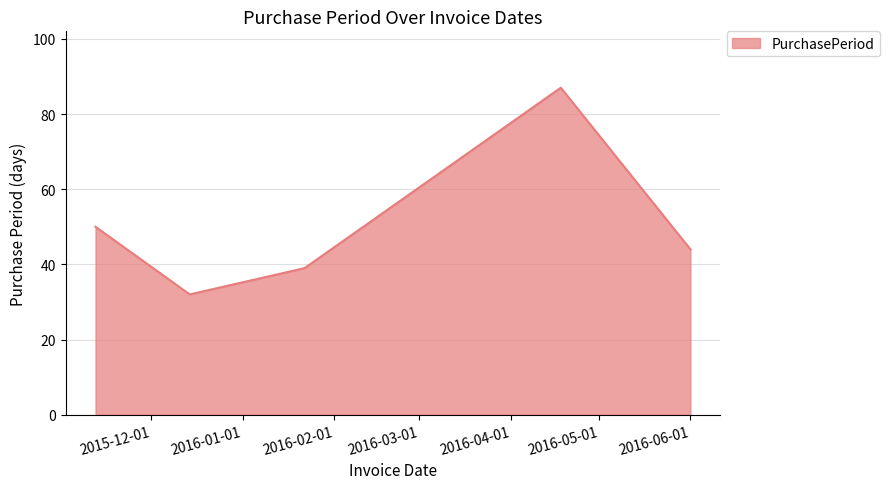

True or false: the data has more than 2 interior local peaks.

False